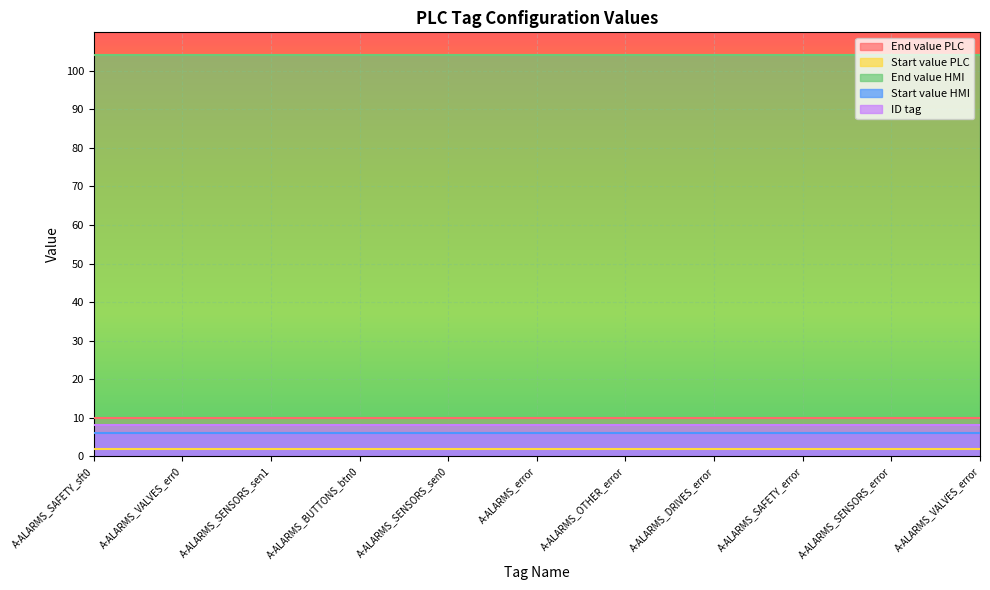

The Start value HMI series shows 6 at A-ALARMS_BUTTONS_btn0. True or false?

True